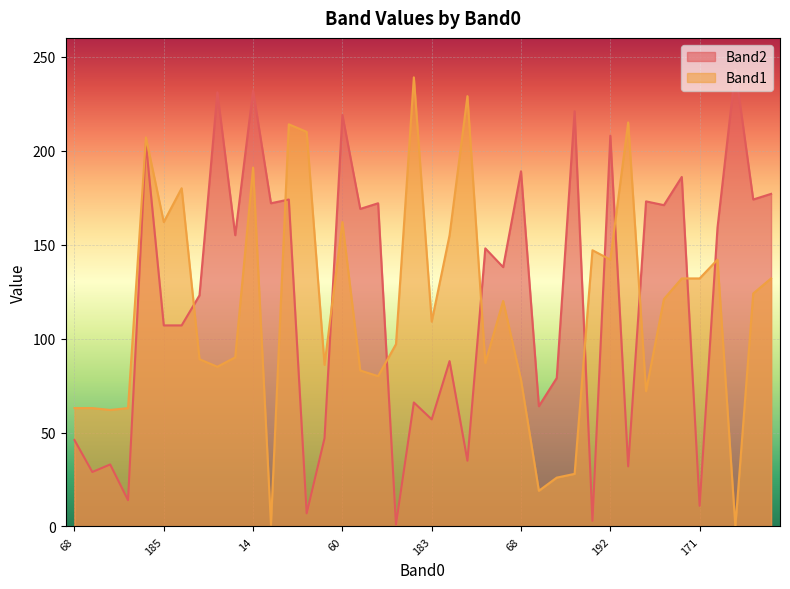

True or false: Band2 and Band1 cross at least once.

True